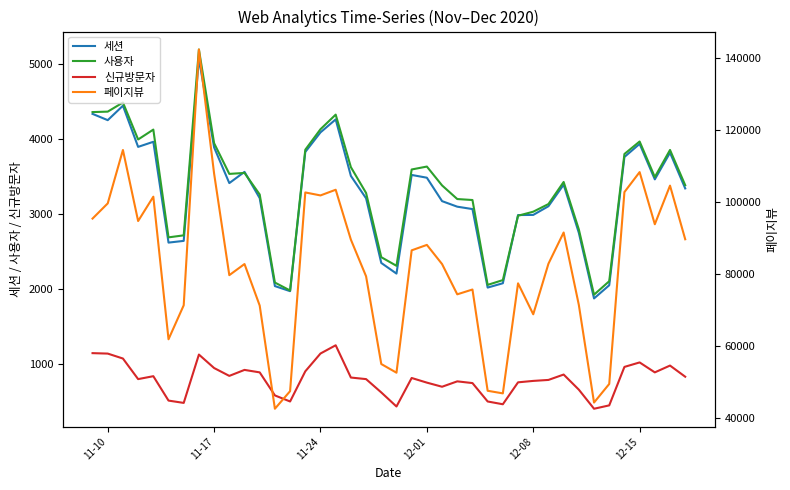

What is the value of the 사용자 point at the 26th from the left?

3189